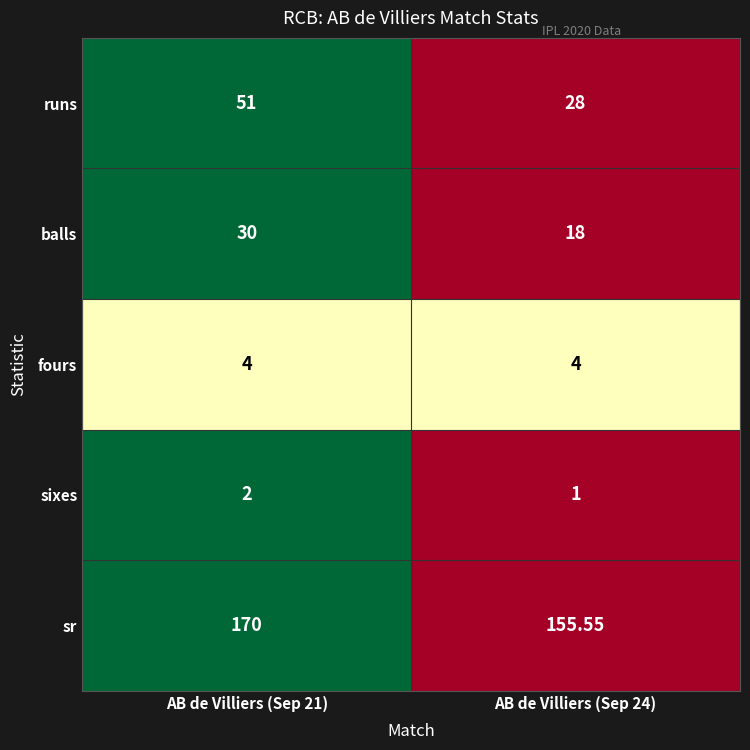

Which series has the widest spread of values?

runs